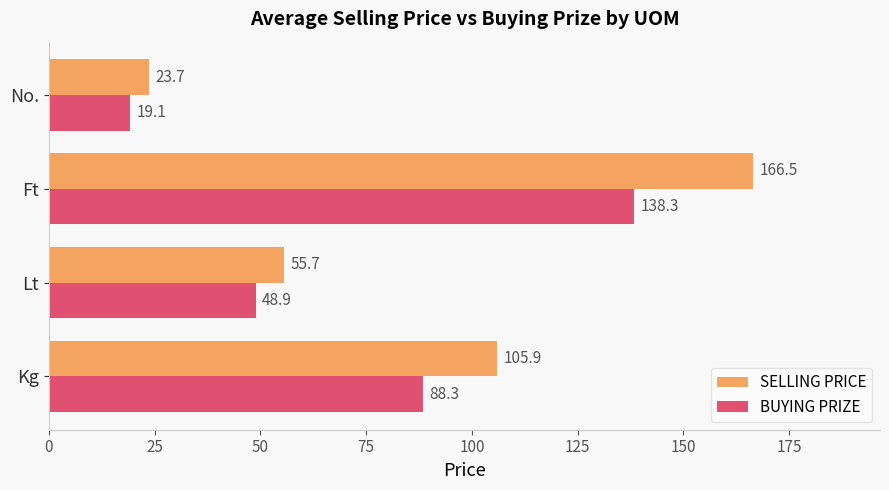

Which series has the largest range (max minus min)?

SELLING PRICE